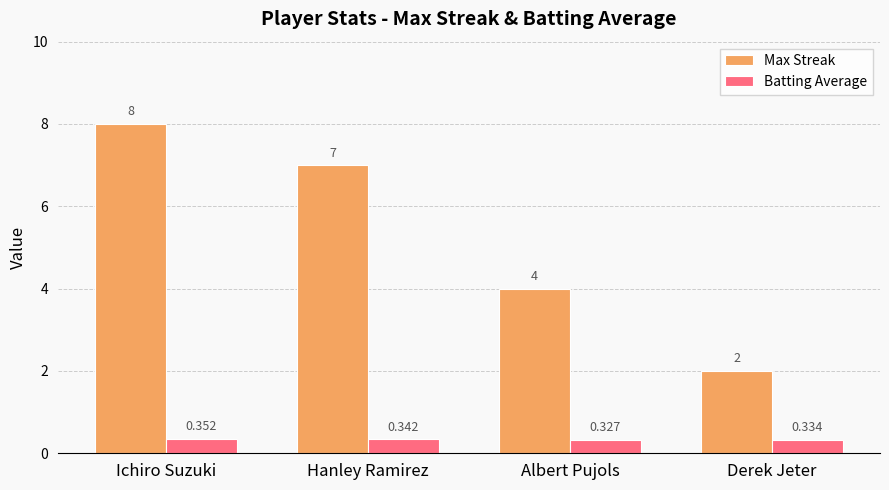

At which label is Max Streak closest to 5?

Albert Pujols